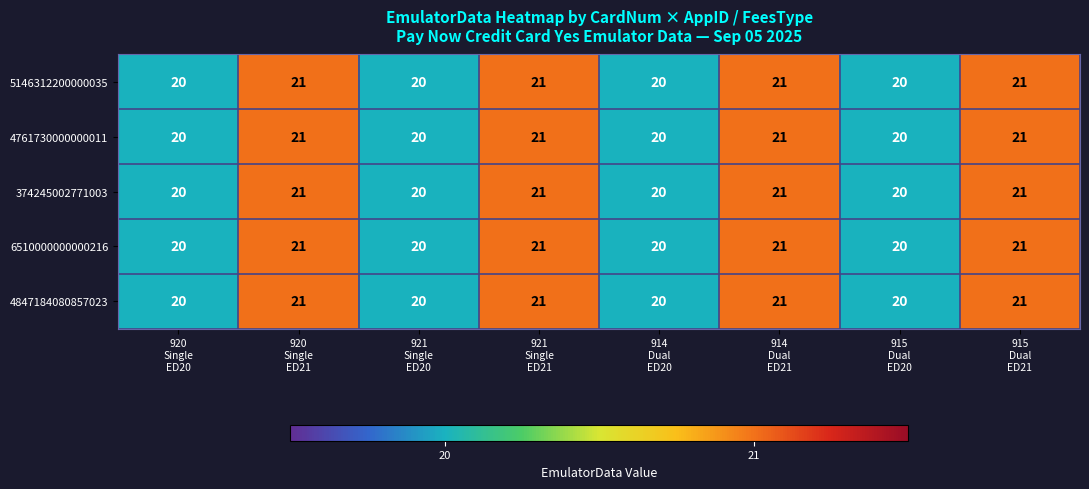

Count the 374245002771003 values in the range 20 to 21.

8